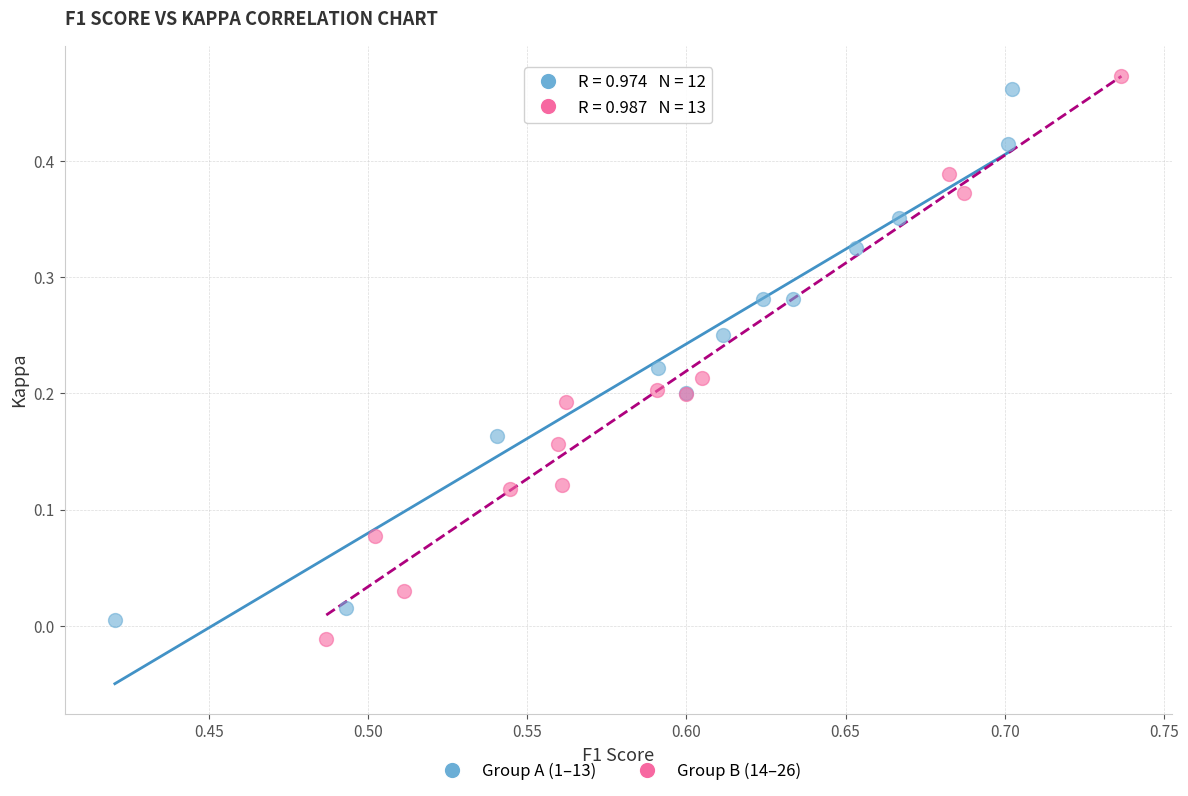

Which series has the largest Y range (max minus min)?

Group B (14–26)